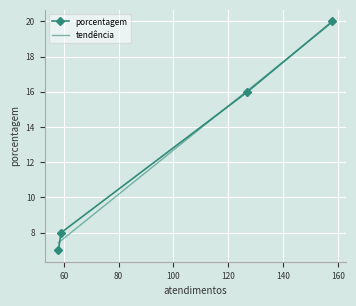

How many values in the porcentagem series are below 16?

2